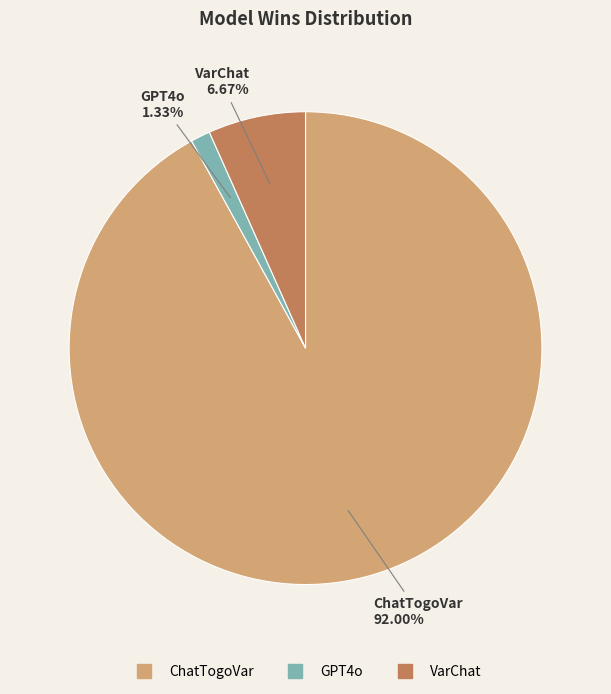

Which slice is the largest?

ChatTogoVar